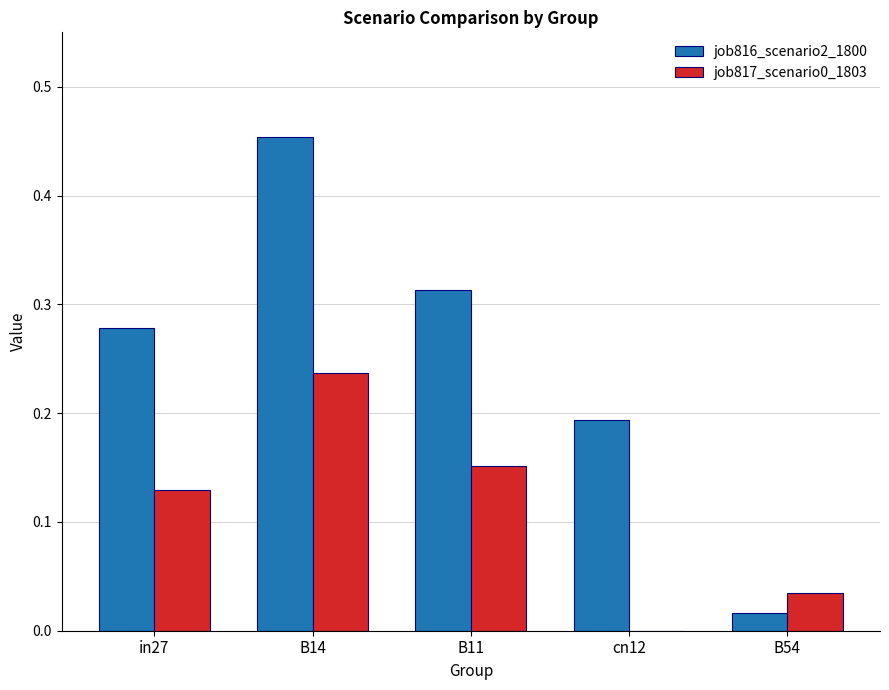

Which series changed the most between B14 and B54?

job816_scenario2_1800